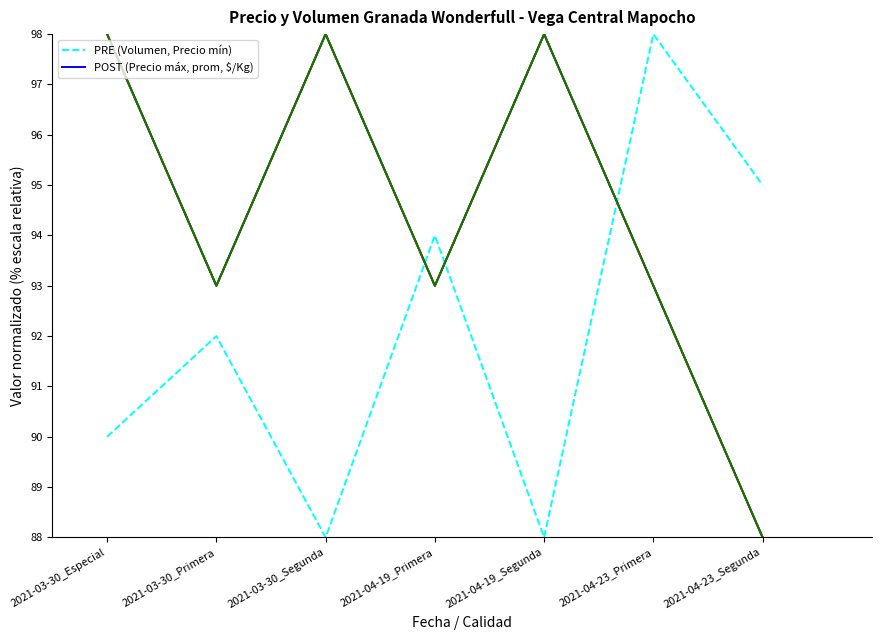

What is the smallest value displayed?

88